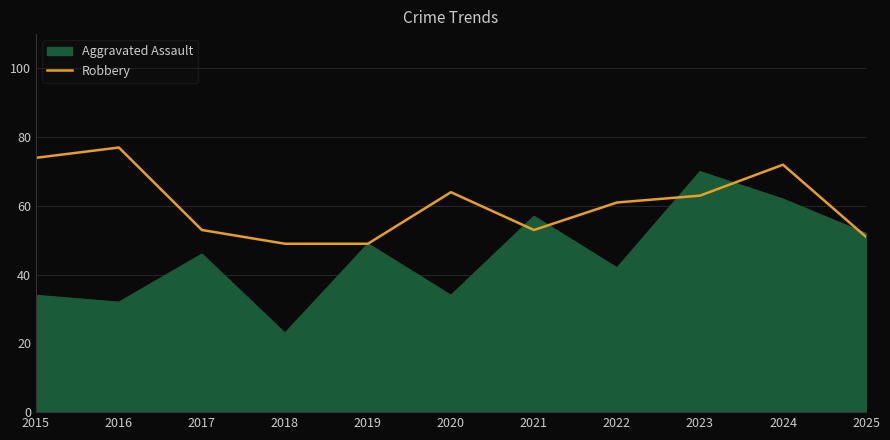

True or false: Aggravated Assault has a value of 34 at 2020.

True